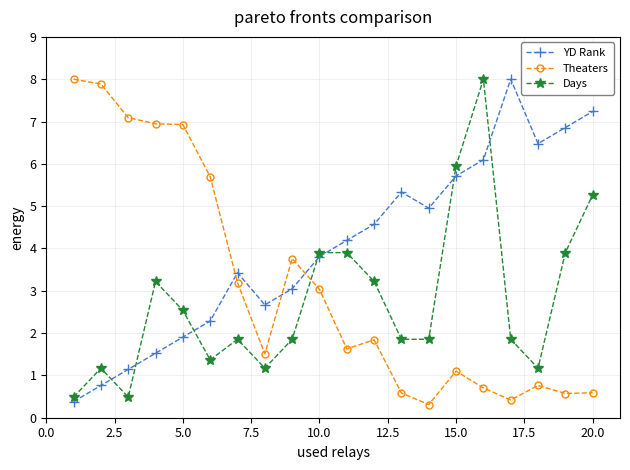

How many times do Theaters and Days cross each other?

1